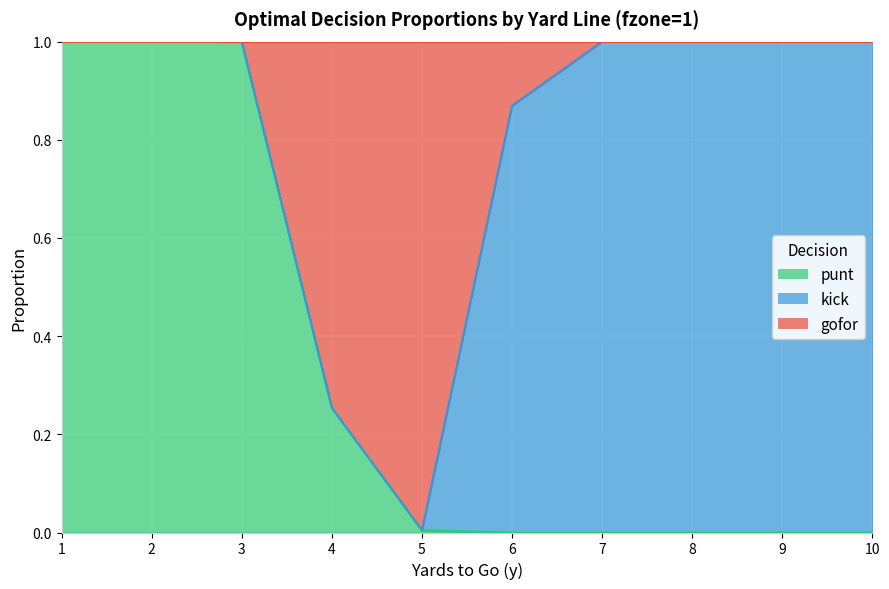

How many data points does each series have?

10